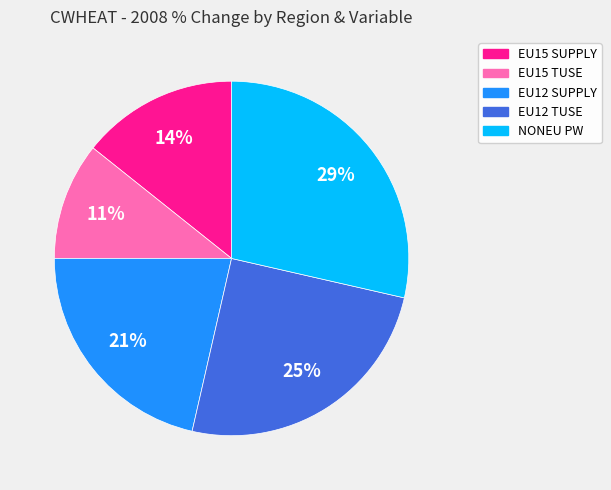

How many segments does this pie chart have?

5